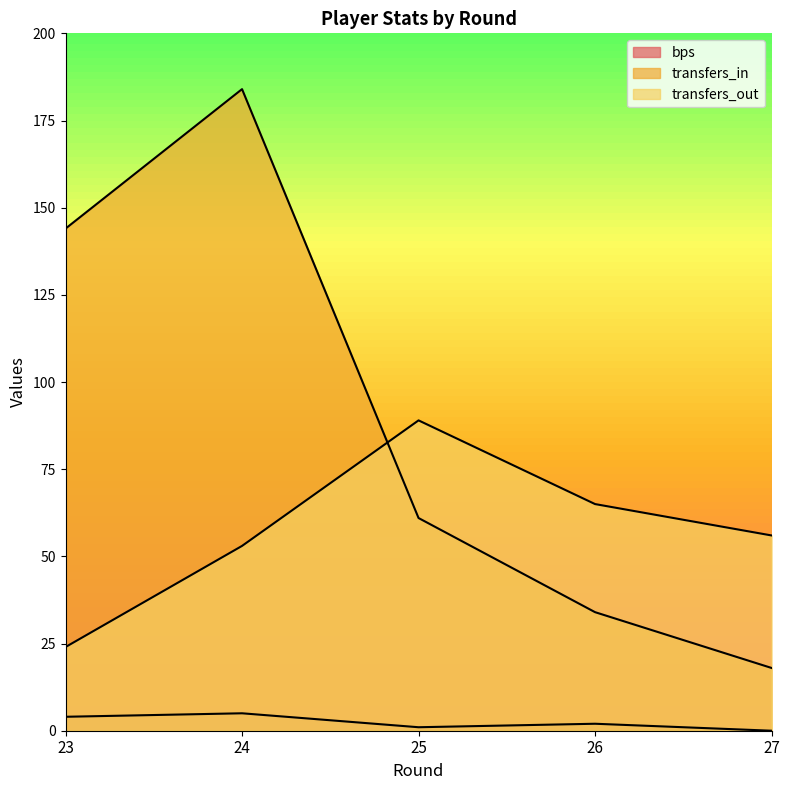

True or false: transfers_in and bps intersect in this chart.

False